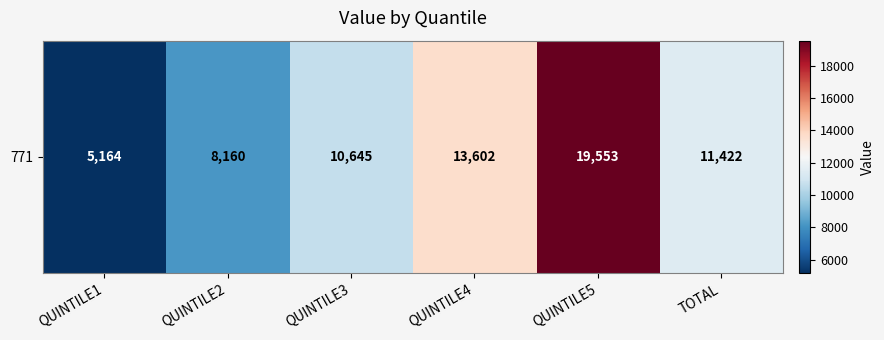

What is the ratio of the value at QUINTILE4 to the value at QUINTILE2?

1.7